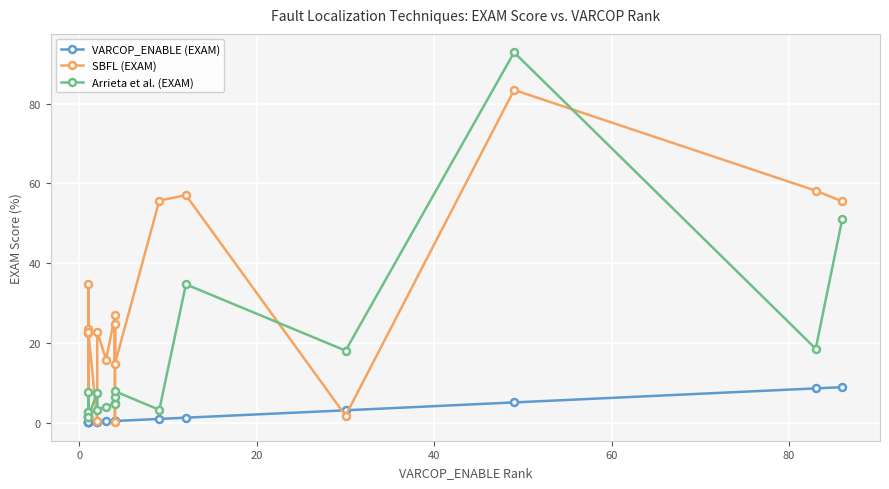

List the series in order of their overall mean, lowest first.

VARCOP_ENABLE (EXAM), Arrieta et al. (EXAM), SBFL (EXAM)